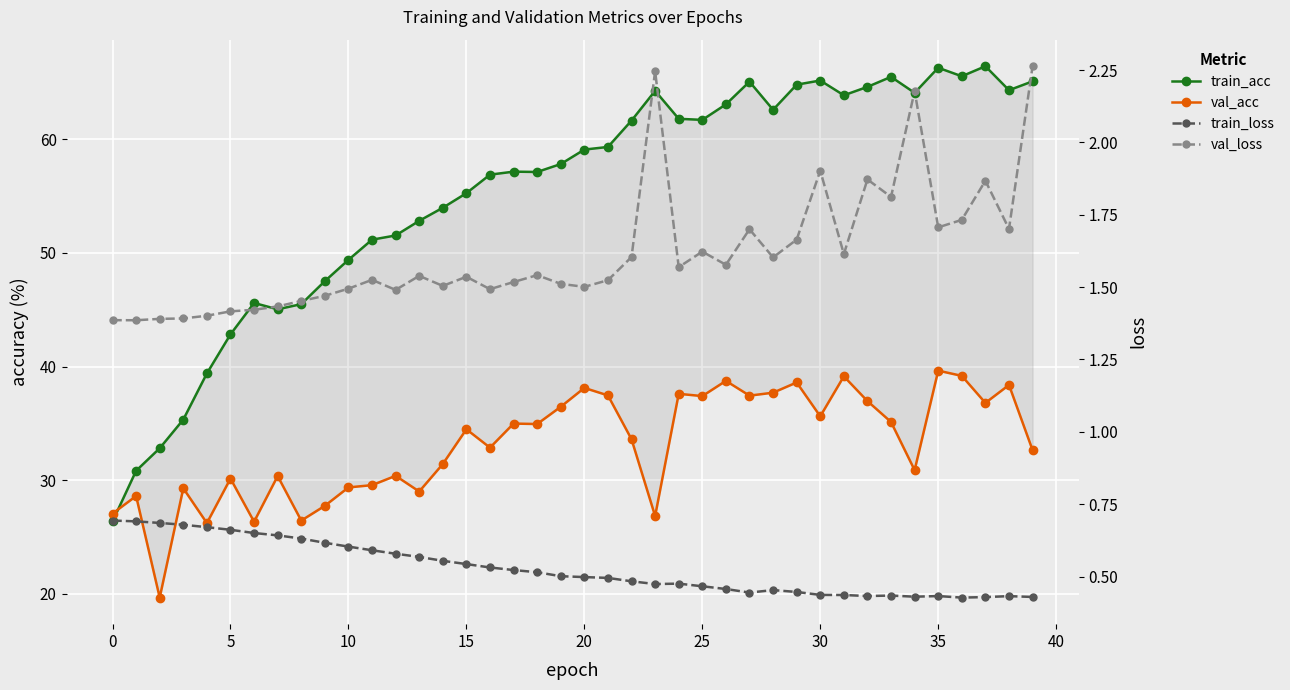

True or false: train_loss and train_acc cross at least once.

False